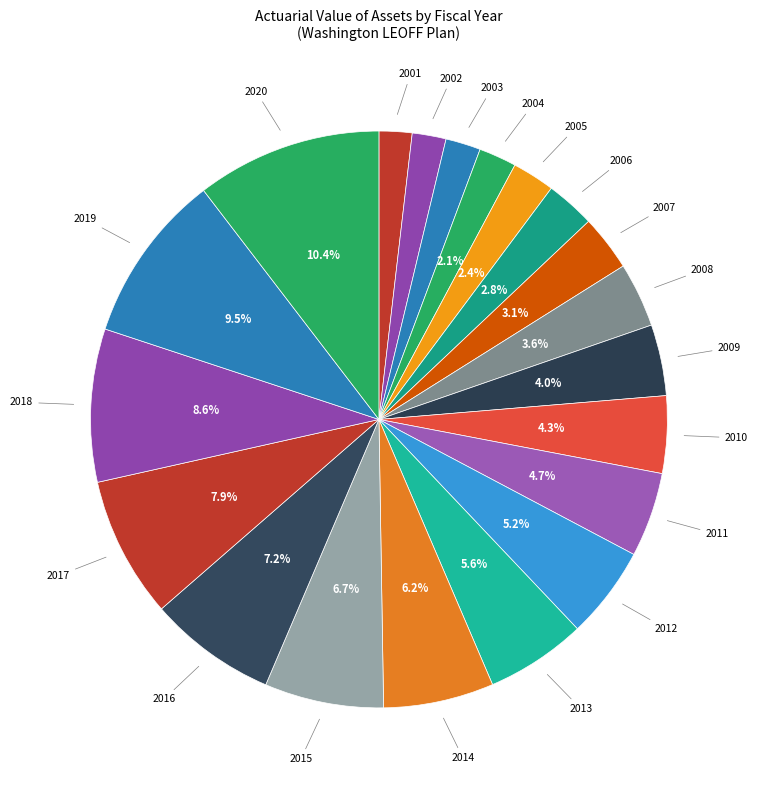

What percentage is the 2002 slice, to the nearest percent?

2%